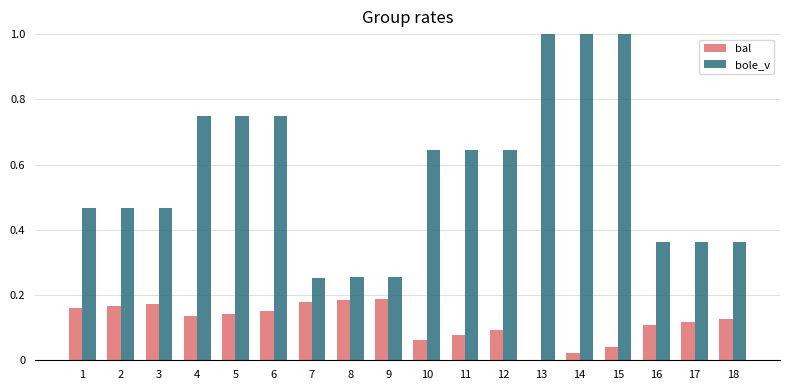

The value of bal at 18 is 0.1. True or false?

True